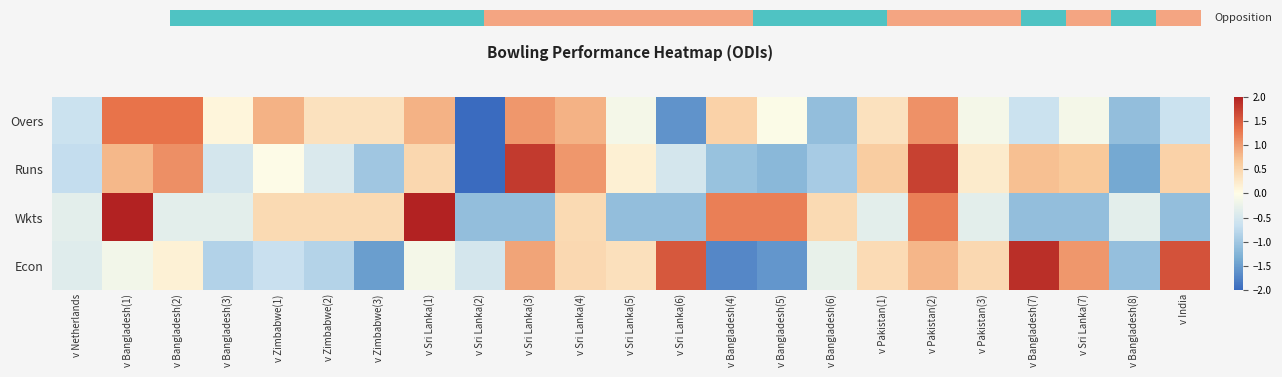

Count the number of data series in this chart.

4